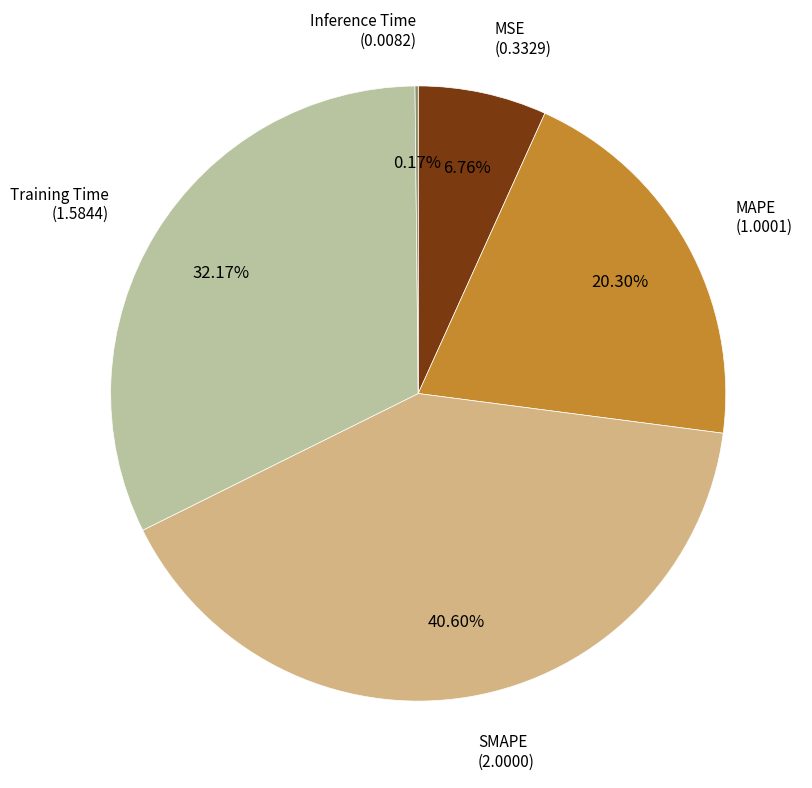

Does any single category account for the majority?

No